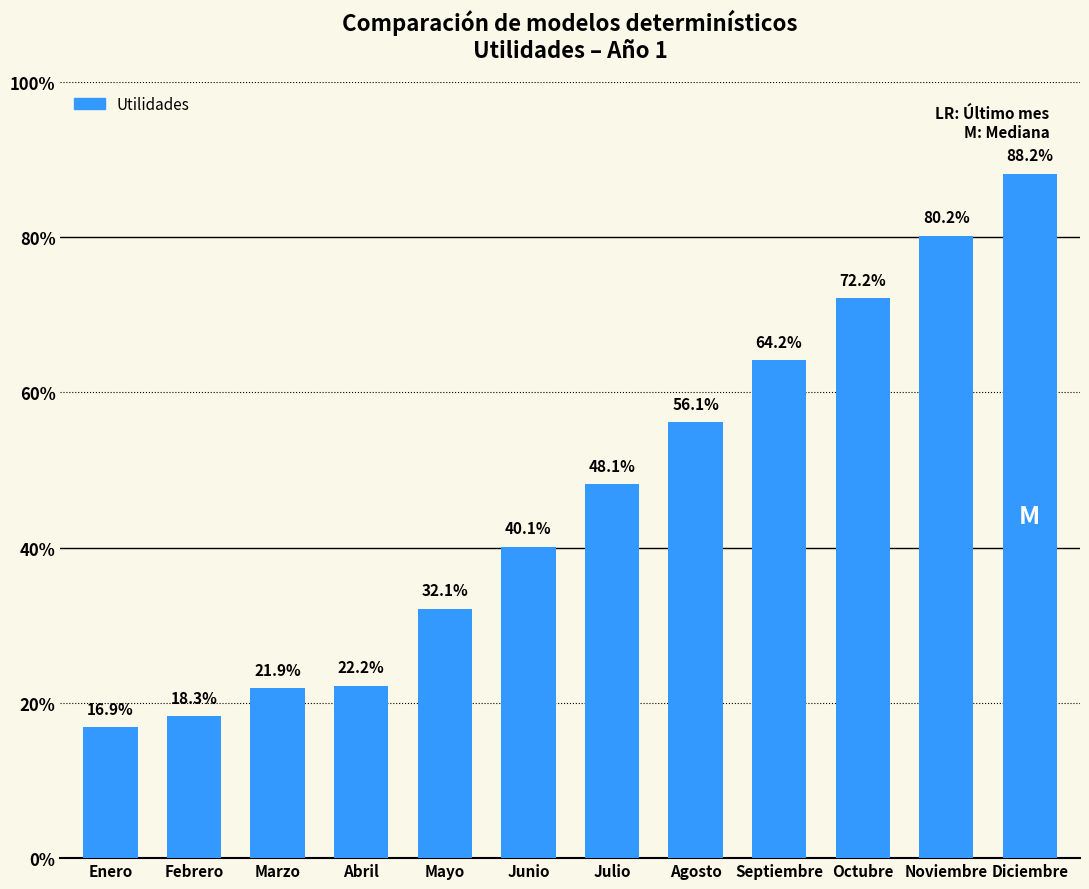

Does the chart contain any negative values?

No